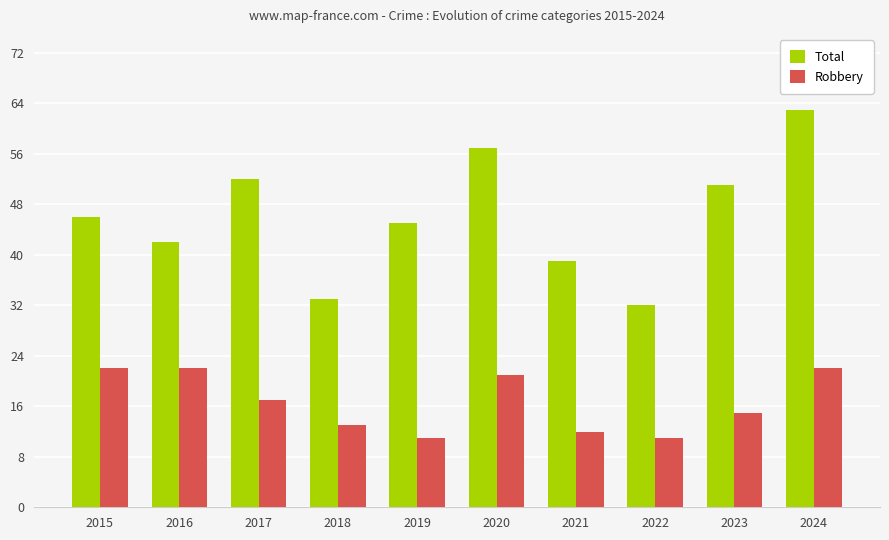

Which series has the largest total across all categories?

Total